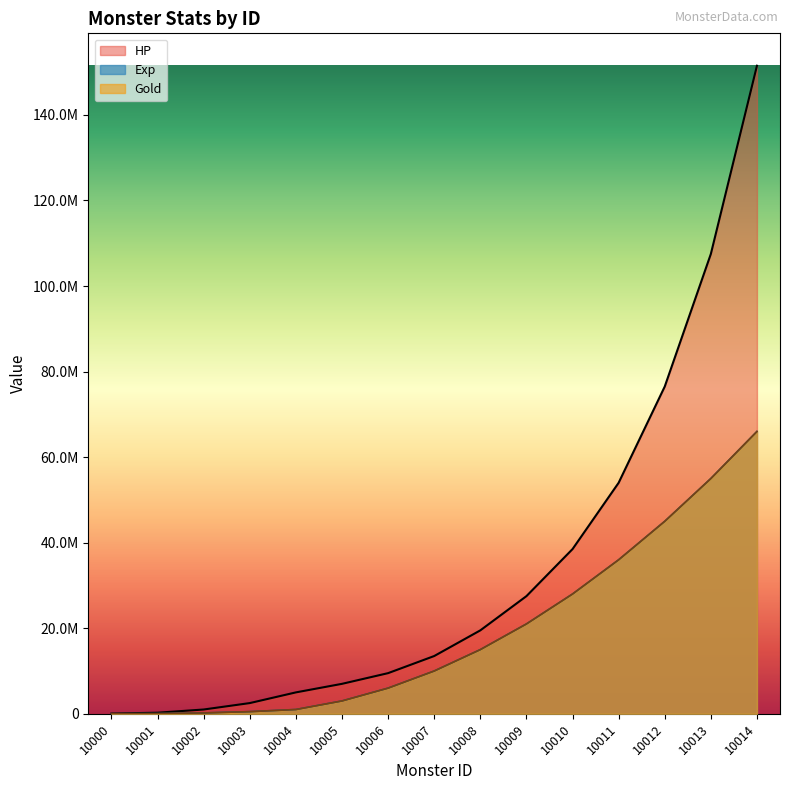

The value of Exp at 10000 is 10000. True or false?

True